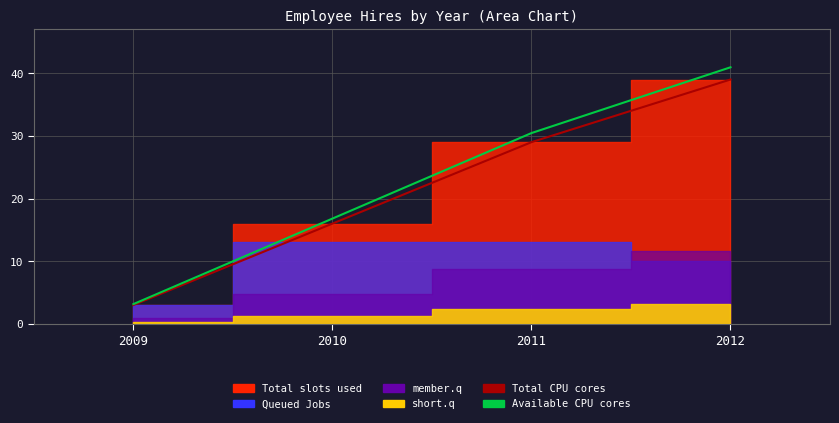

Read the Total CPU cores value at 2011.

29.0